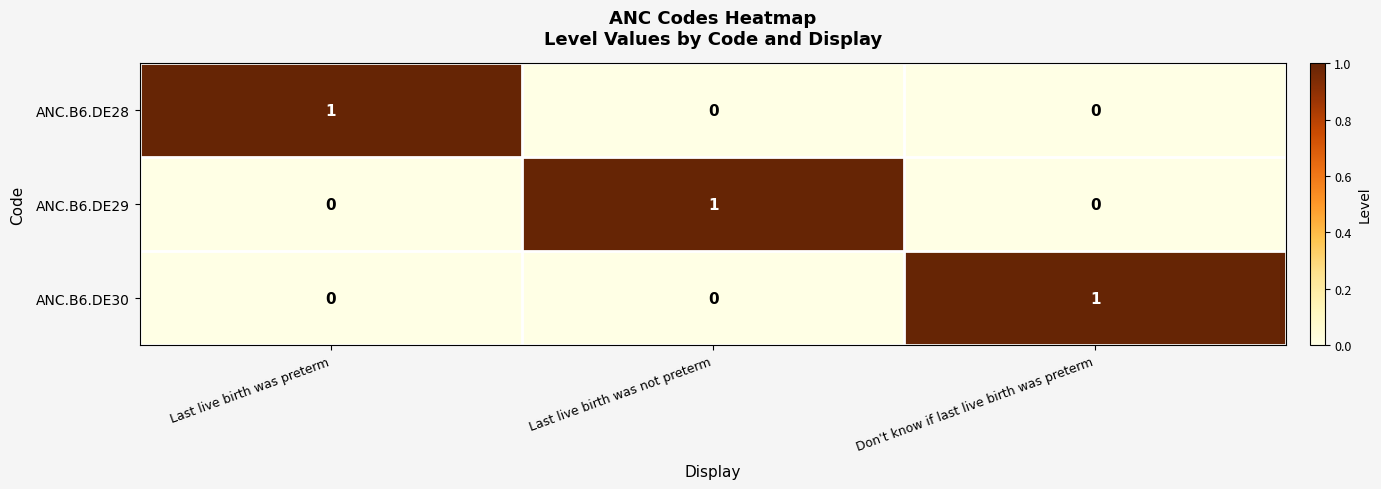

Which category has the highest value in the ANC.B6.DE30 series?

Don't know if last live birth was preterm